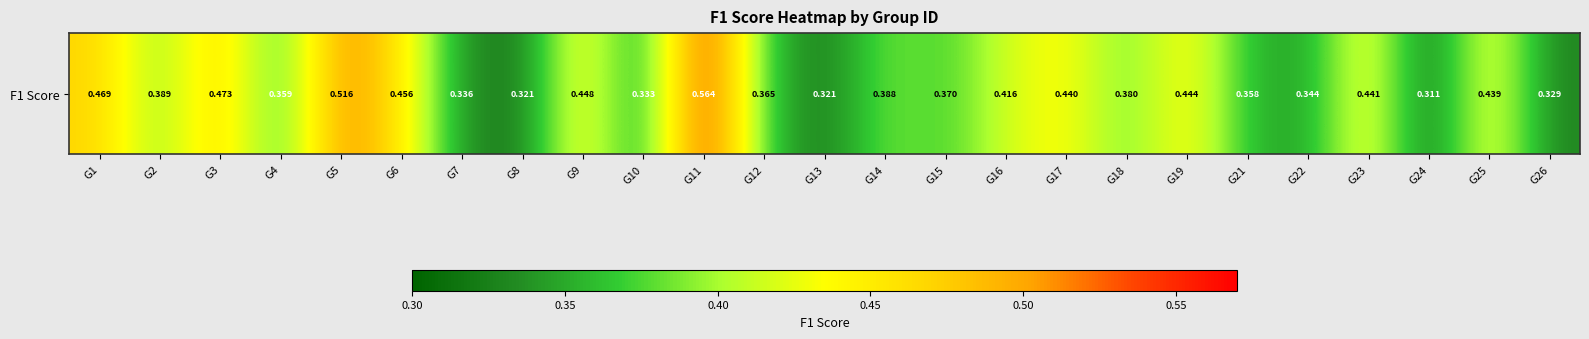

Rank the categories by value from highest to lowest.

G11, G5, G3, G1, G6, G9, G19, G23, G17, G25, G16, G2, G14, G18, G15, G12, G4, G21, G22, G7, G10, G26, G13, G8, G24